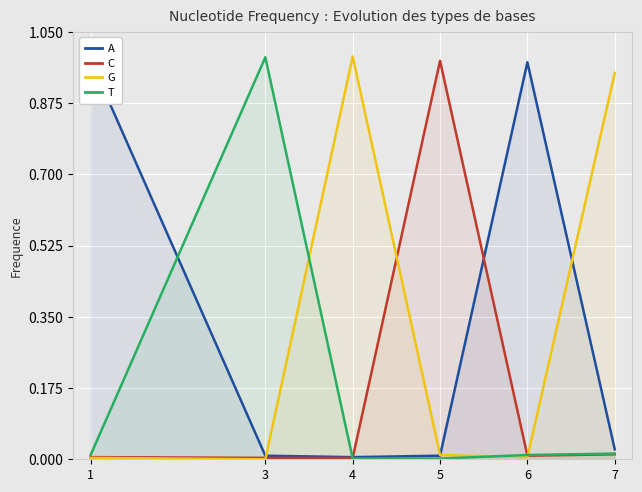

Which series changed the most between 3 and 5?

T